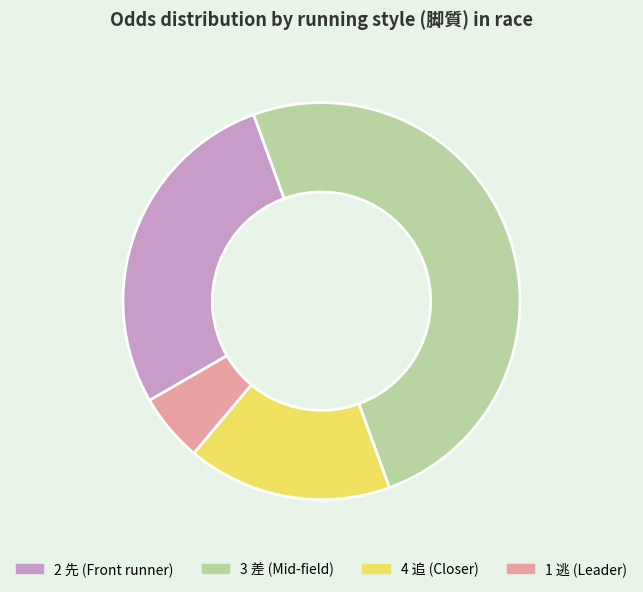

Is it true that 1 逃 is 12% of the pie?

False